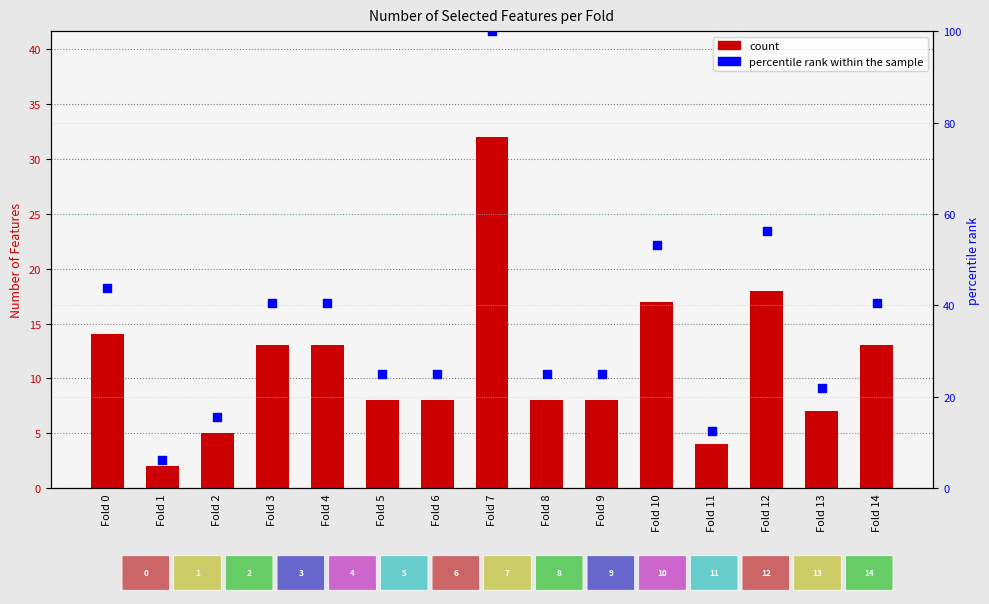

At how many categories does at least one series exceed 38?

7